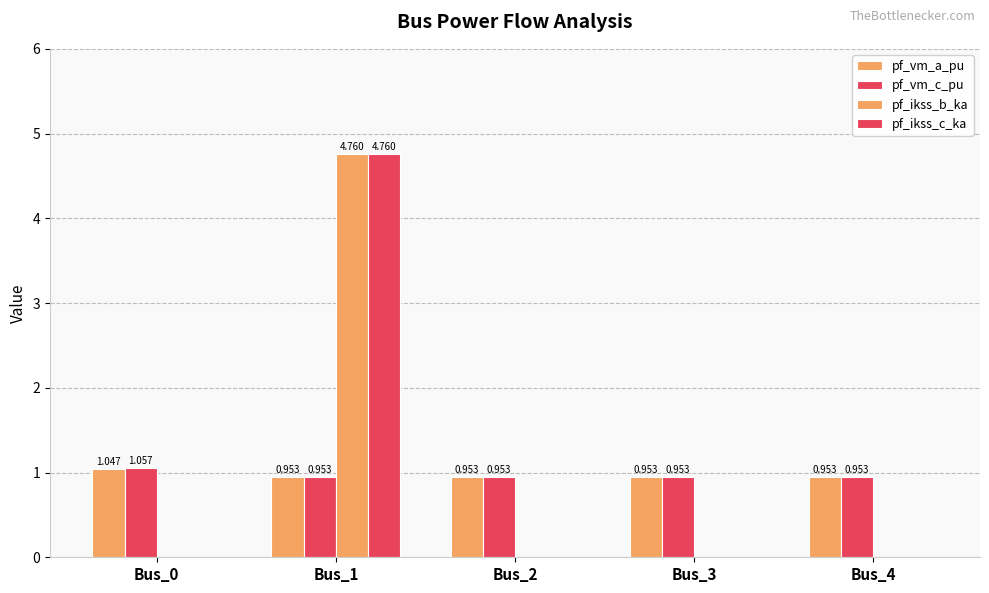

What is the difference between the maximum and minimum values in the pf_ikss_c_ka series?

4.8